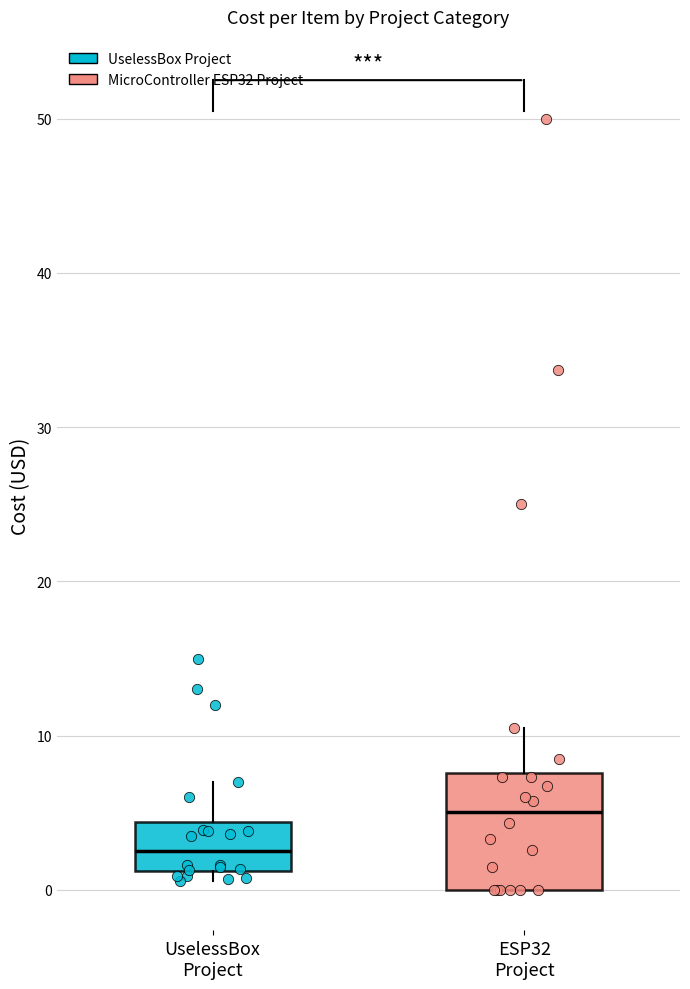

Where is the upper edge of the box for ESP32 Project on the y-axis? The values are not printed on the chart, so give them approximately, as read against the axis.

8